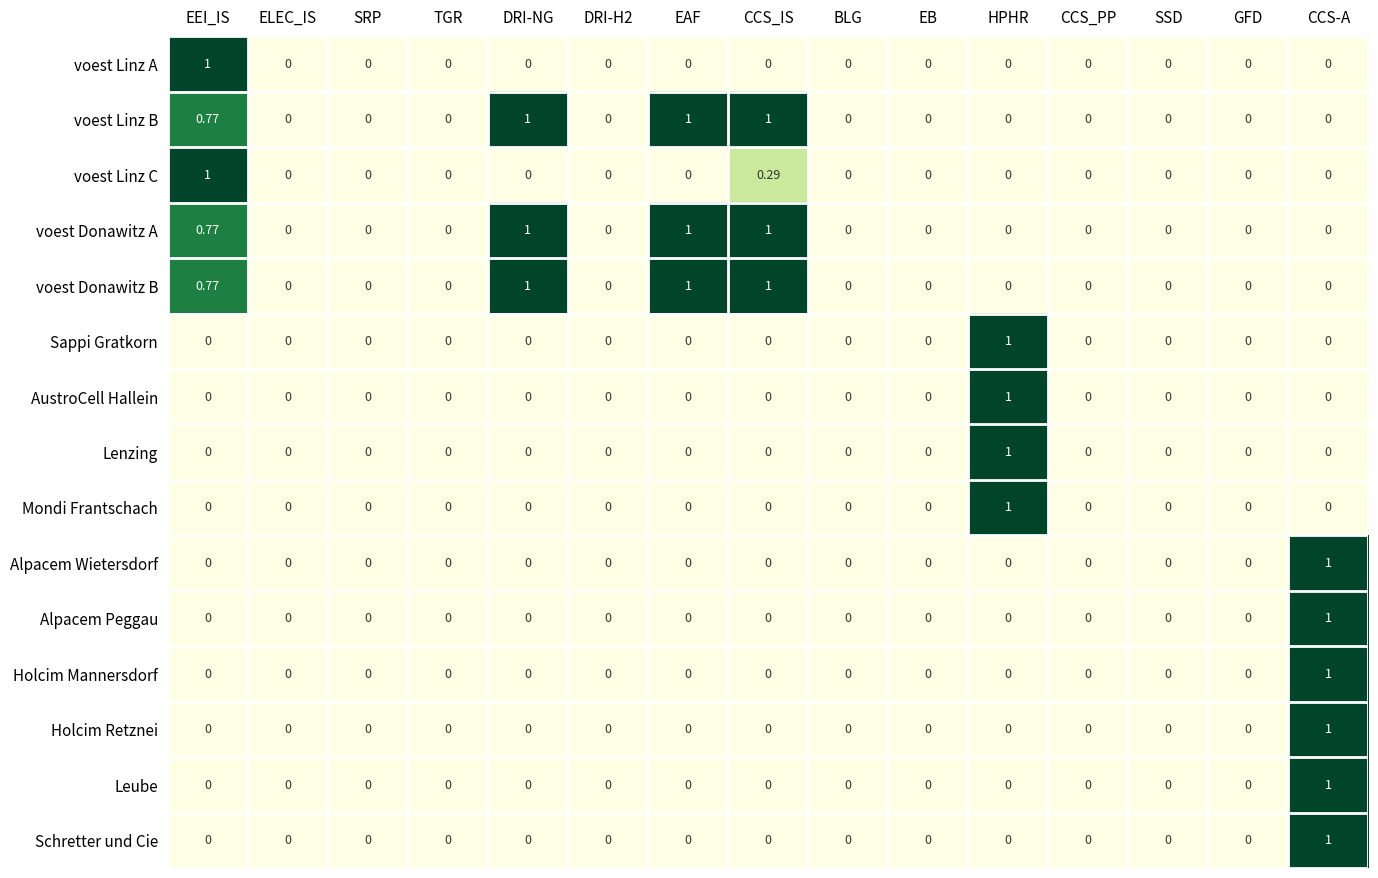

At which category is the sum across all series the highest?

CCS-A